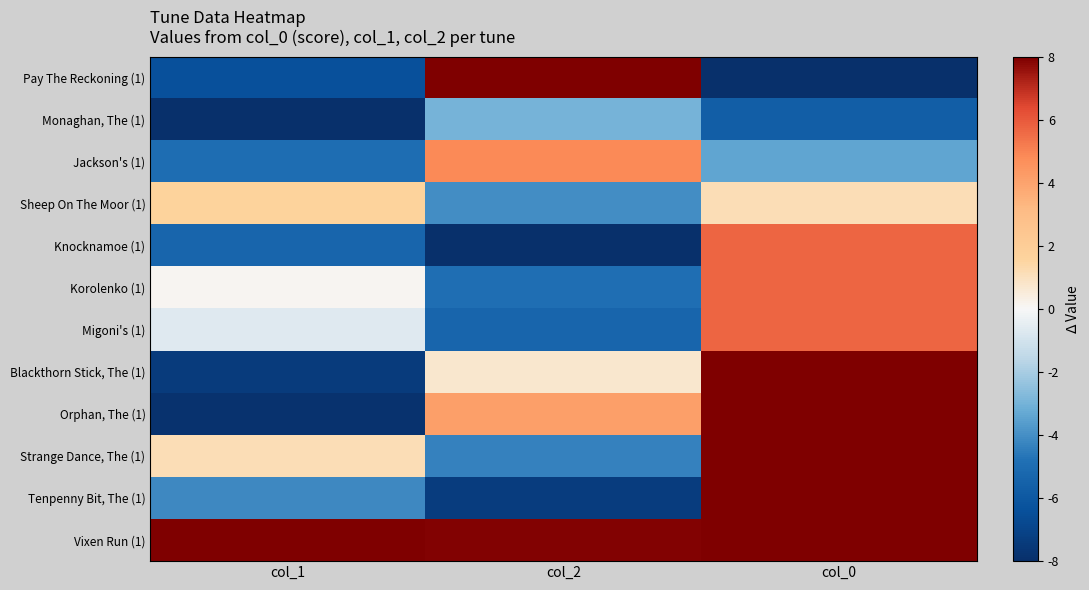

Reading left to right, extract all data points from this chart.

Pay The Reckoning (1): col_1=-6.4	col_2=8.0	col_0=-8.0
Monaghan, The (1): col_1=-8.0	col_2=-3.0	col_0=-5.7
Jackson's (1): col_1=-5.0	col_2=4.8	col_0=-3.4
Sheep On The Moor (1): col_1=1.7	col_2=-4.0	col_0=1.1
Knocknamoe (1): col_1=-5.3	col_2=-8.0	col_0=5.7
Korolenko (1): col_1=0.1	col_2=-4.9	col_0=5.7
Migoni's (1): col_1=-0.6	col_2=-5.3	col_0=5.7
Blackthorn Stick, The (1): col_1=-7.4	col_2=0.7	col_0=8.0
Orphan, The (1): col_1=-7.9	col_2=4.1	col_0=8.0
Strange Dance, The (1): col_1=1.1	col_2=-4.3	col_0=8.0
Tenpenny Bit, The (1): col_1=-4.2	col_2=-7.3	col_0=8.0
Vixen Run (1): col_1=8.0	col_2=7.9	col_0=8.0